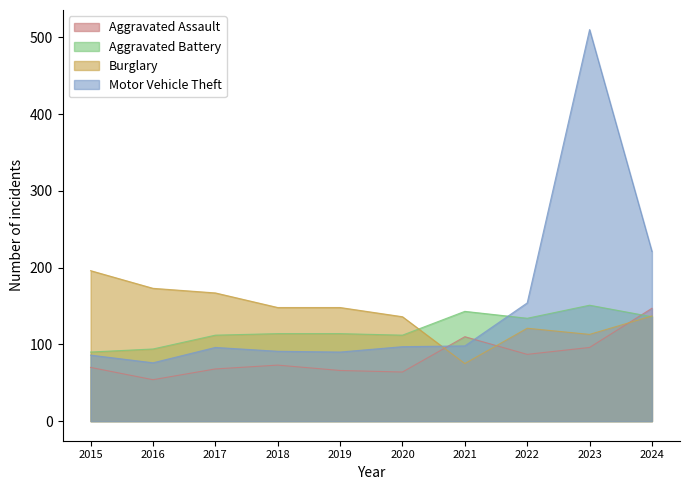

What is the difference between the Burglary values at 2021 and 2016?

98